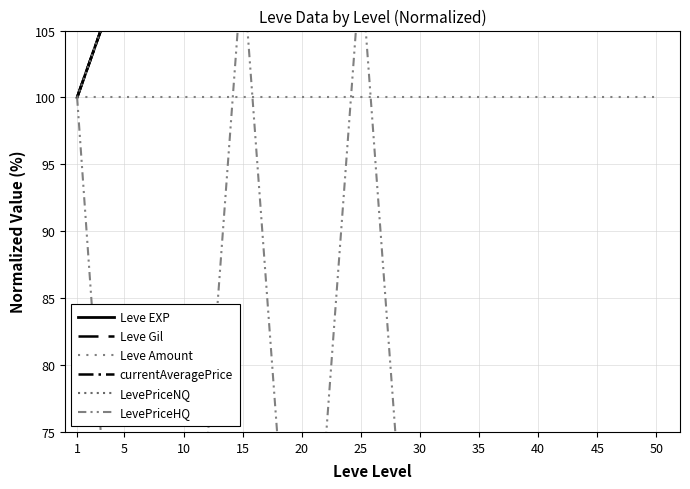

What is the value of the LevePriceNQ point at the 8th from the left?

110